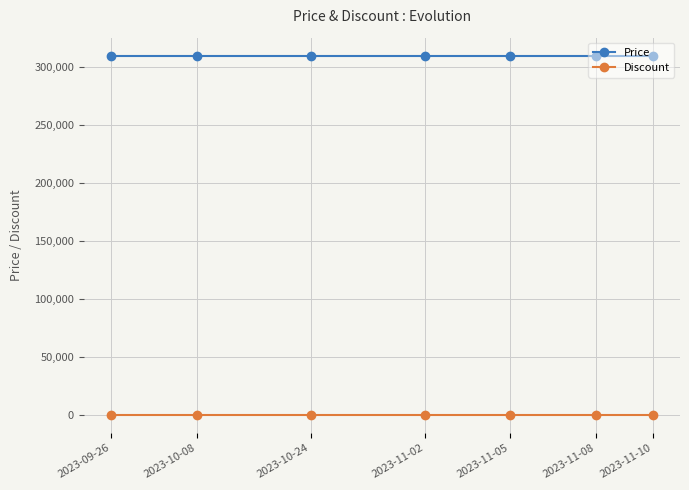

Reading left to right, transcribe all the data shown in this chart.

Price: 2023-09-26=310000	2023-10-08=310000	2023-10-24=310000	2023-11-02=310000	2023-11-05=310000	2023-11-08=310000	2023-11-10=310000
Discount: 2023-09-26=0	2023-10-08=0	2023-10-24=0	2023-11-02=0	2023-11-05=0	2023-11-08=0	2023-11-10=0